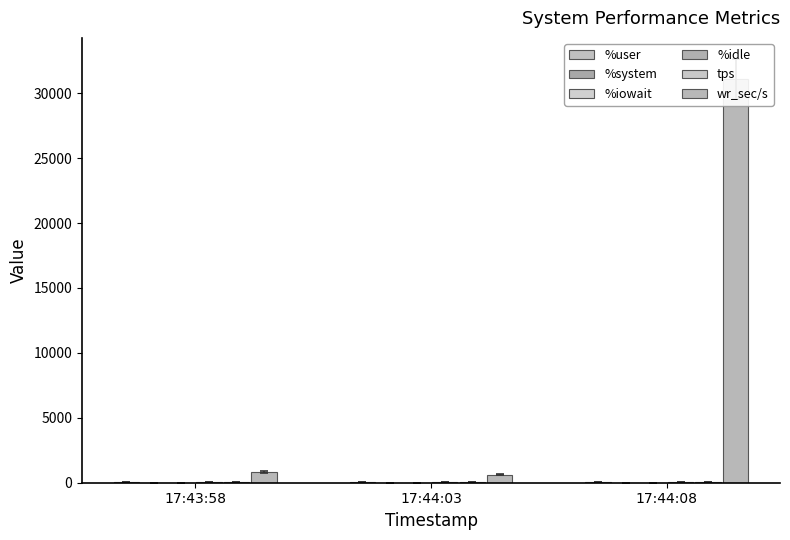

Count the number of data series in this chart.

6